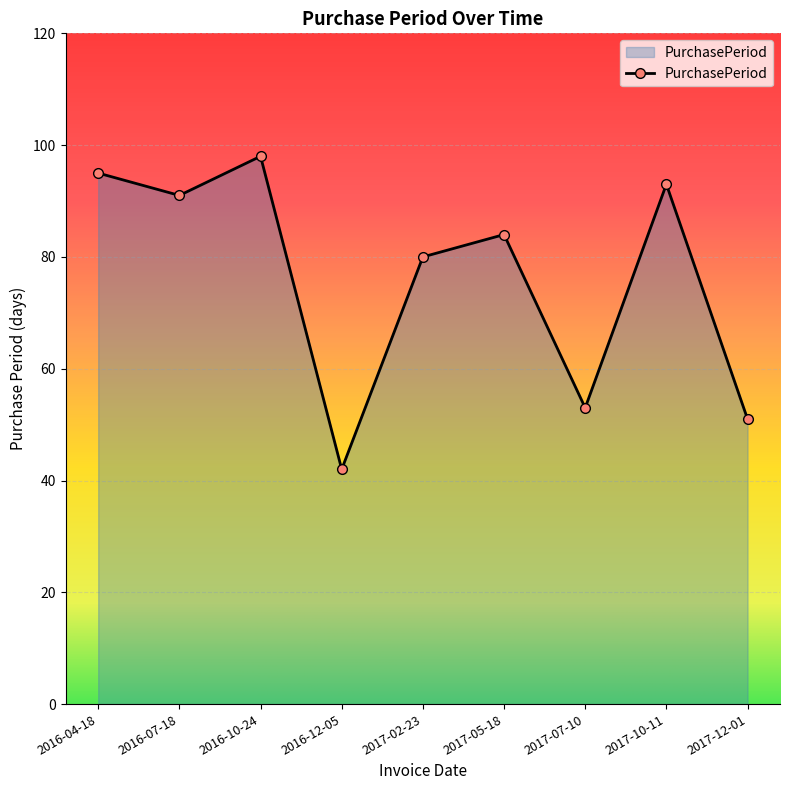

What is the average value?

76